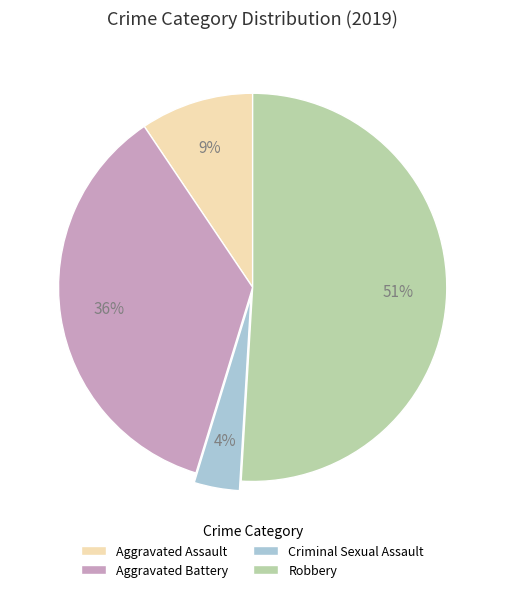

Do Criminal Sexual Assault and Robbery together represent more than half of the pie?

Yes